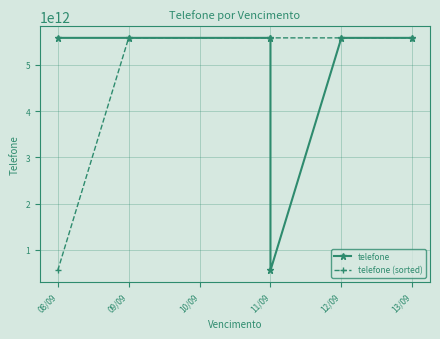

Does the chart have visible grid lines?

Yes